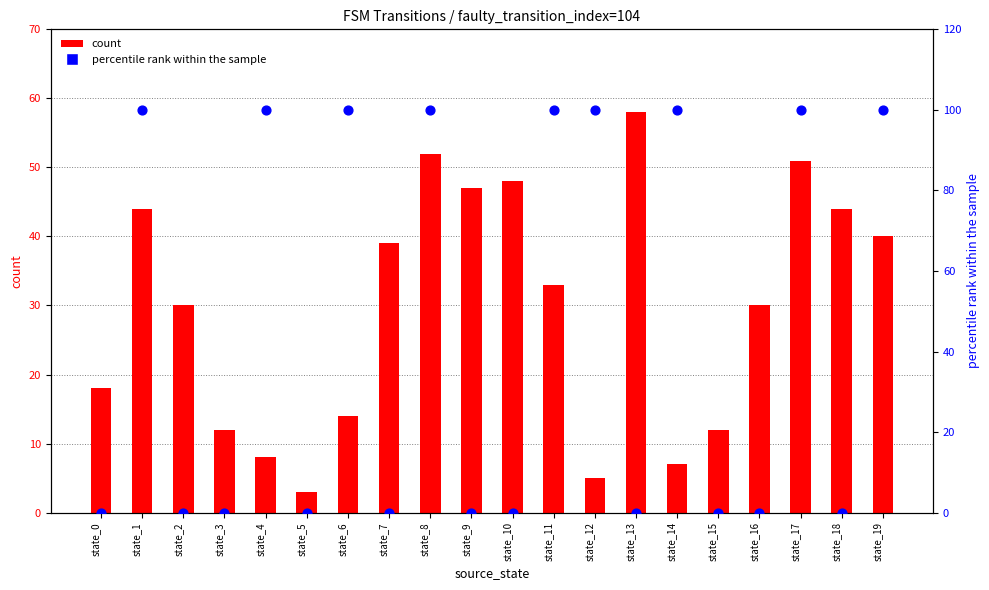

Which series has the largest Y range (max minus min)?

percentile rank within the sample